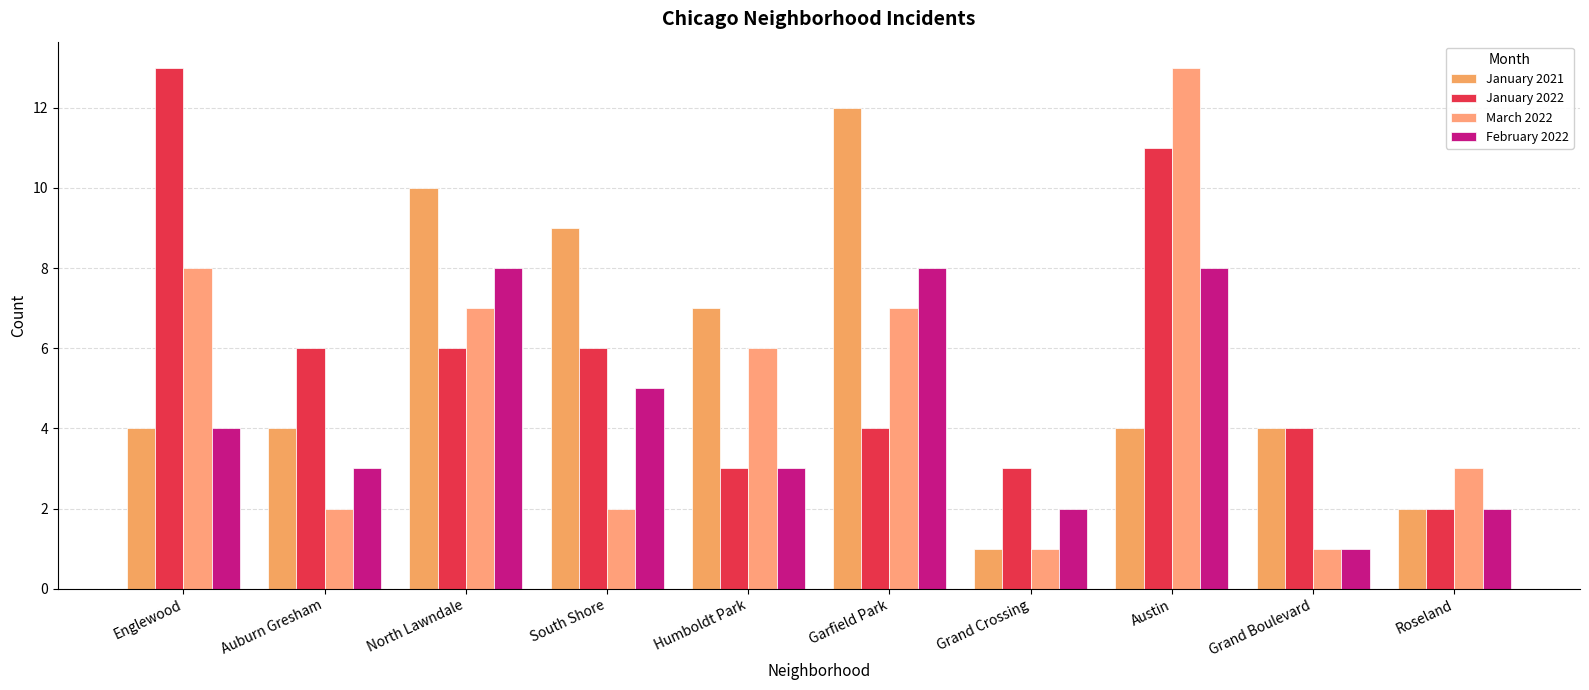

At which category is the sum across all series the highest?

Austin